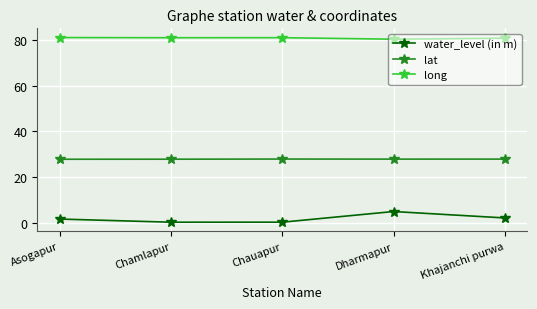

Rank the series by their maximum value, from lowest to highest.

water_level (in m), lat, long